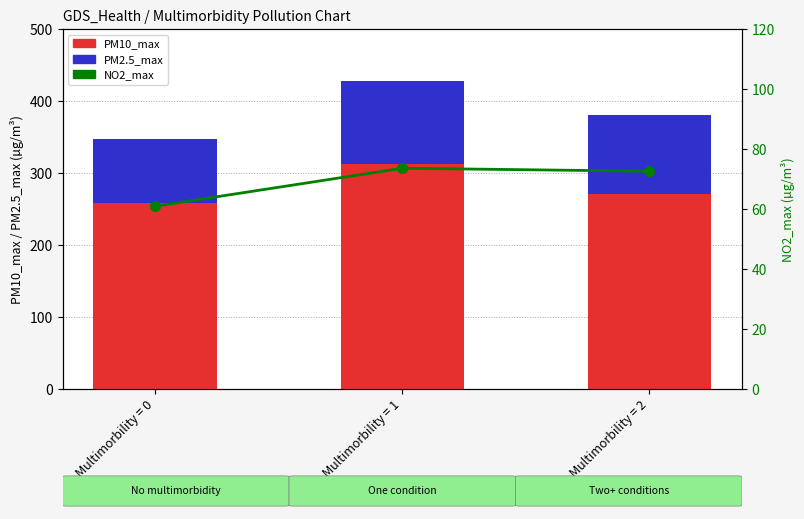

Rank the series by their average value, from highest to lowest.

PM10_max, PM2.5_max, NO2_max